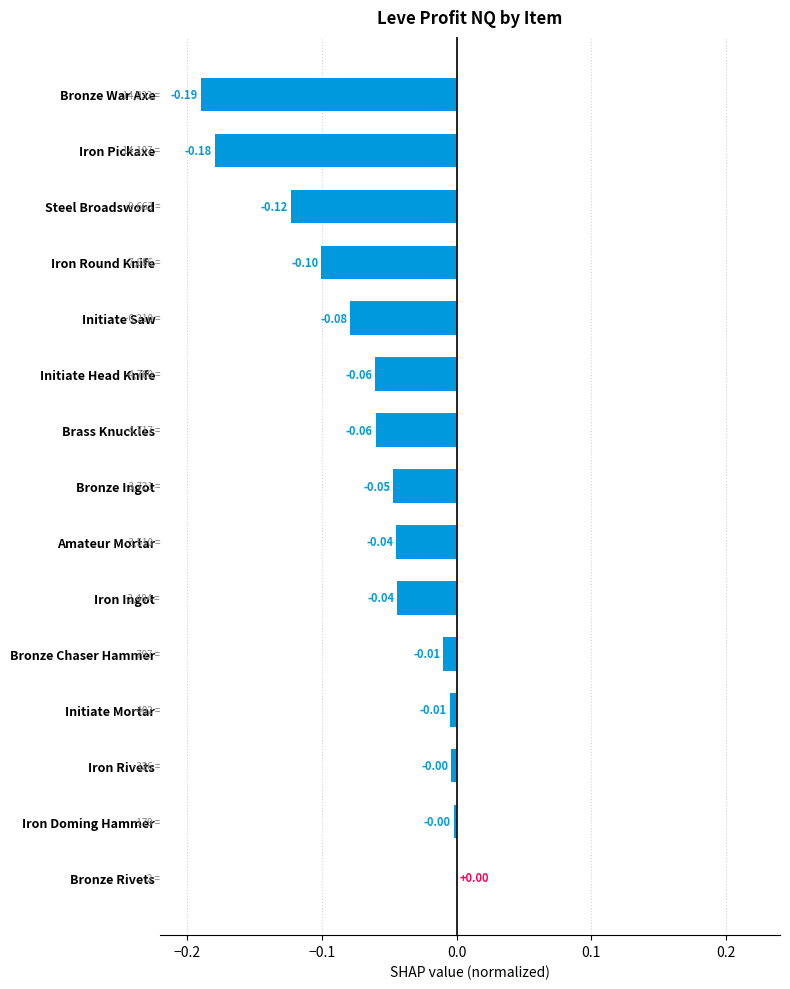

Between Steel Broadsword and Bronze War Axe, which is larger?

Steel Broadsword